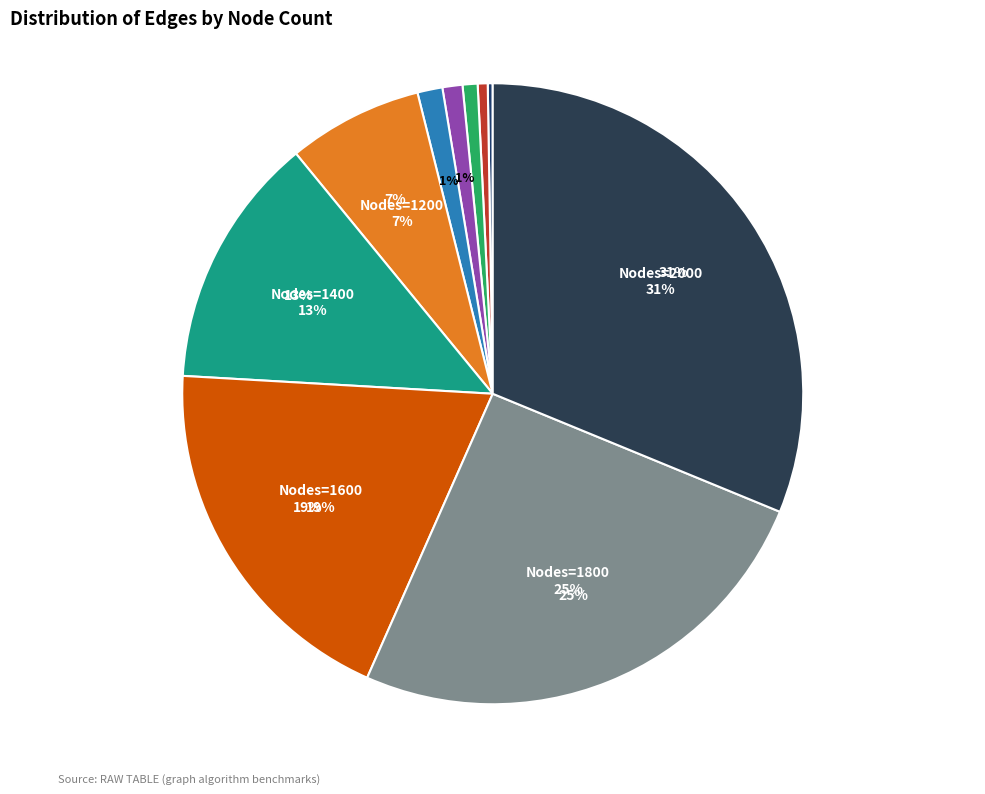

What is the smallest slice in the pie chart?

200